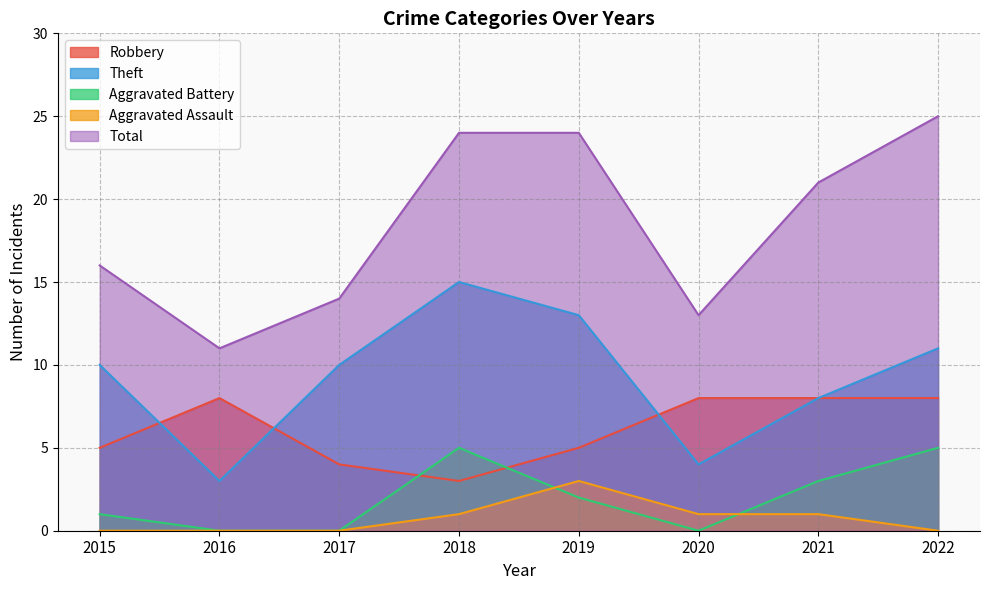

How many interior local peaks does the Aggravated Battery series have?

1